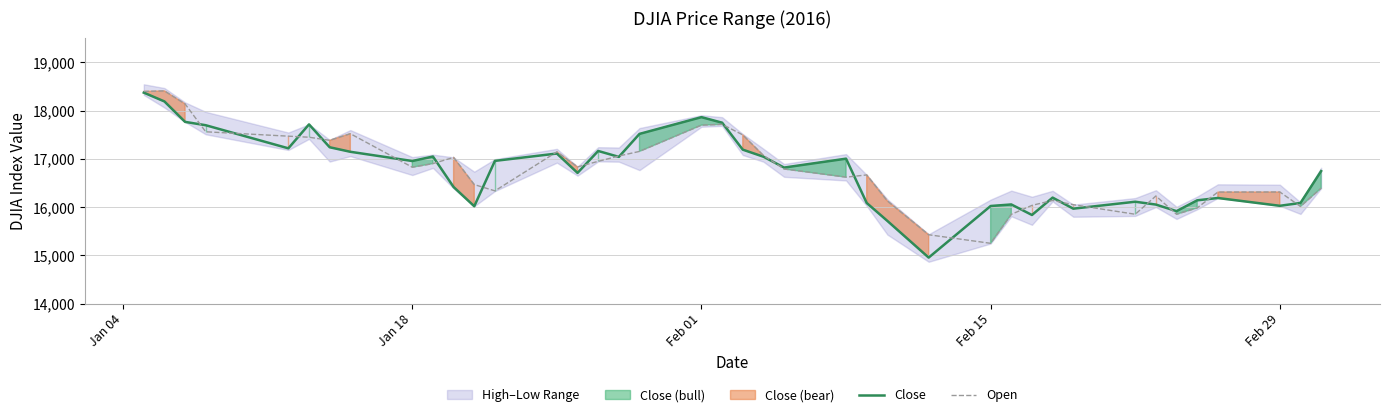

The value of Close at Feb 15 is 5888.0. True or false?

False